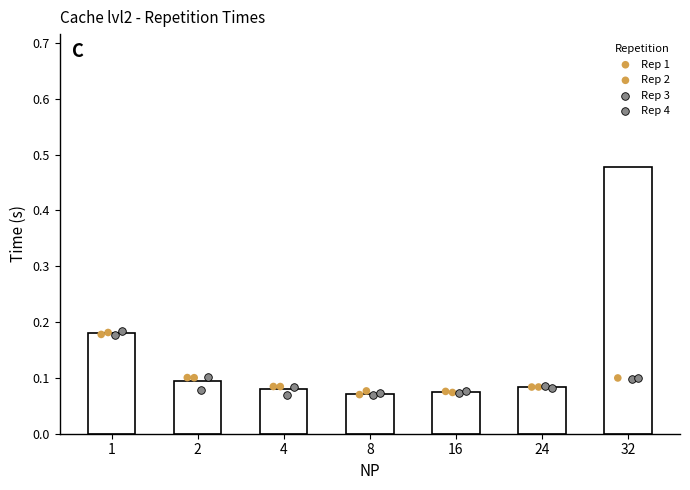

What are all the series names shown in the legend?

Rep 1, Rep 2, Rep 3, Rep 4